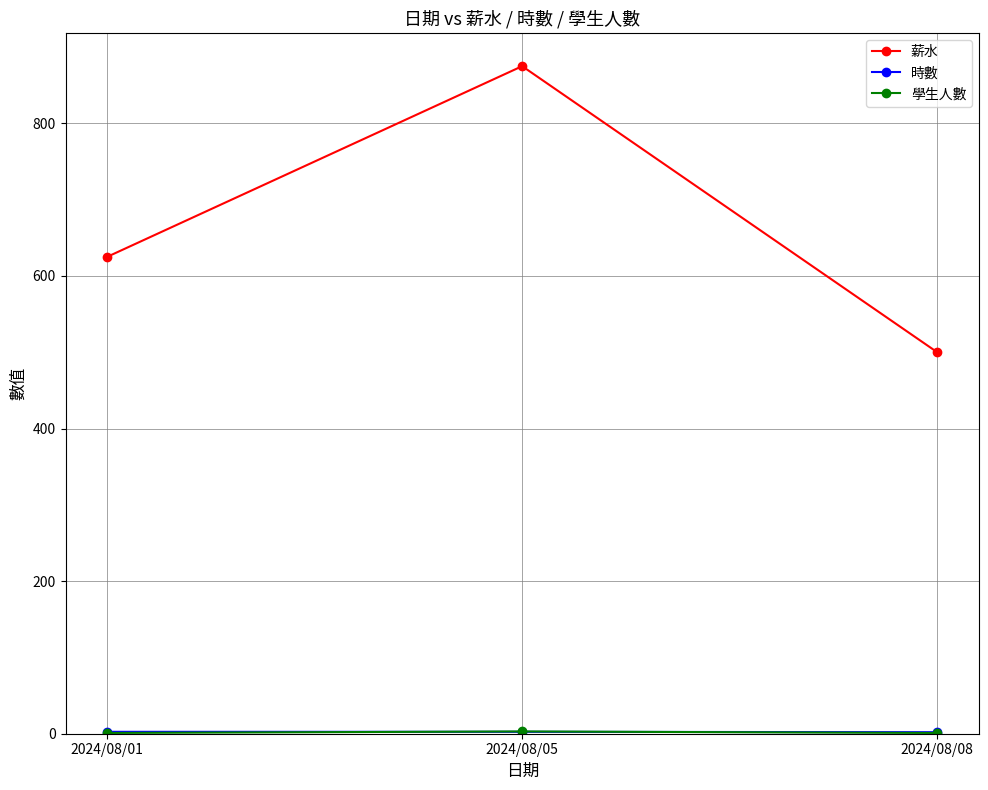

What is the maximum value shown in the chart?

875.0